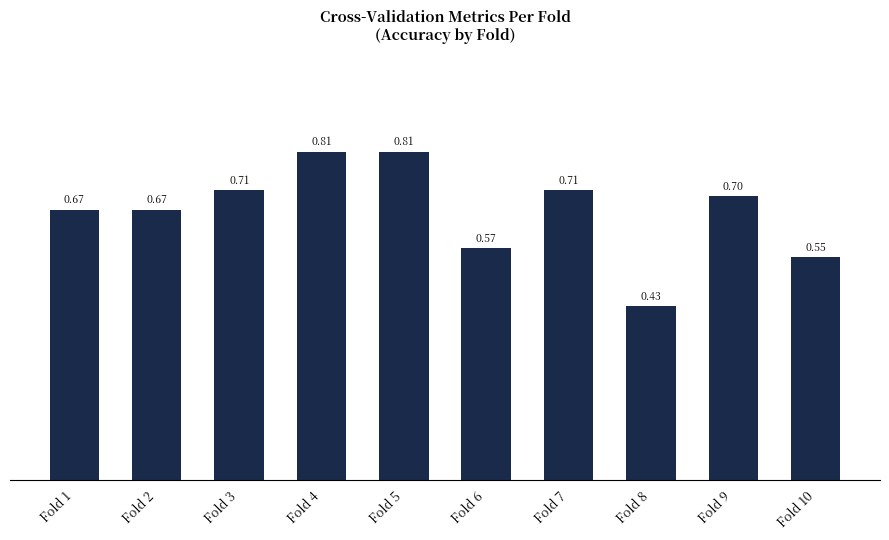

Does the chart contain any negative values?

No